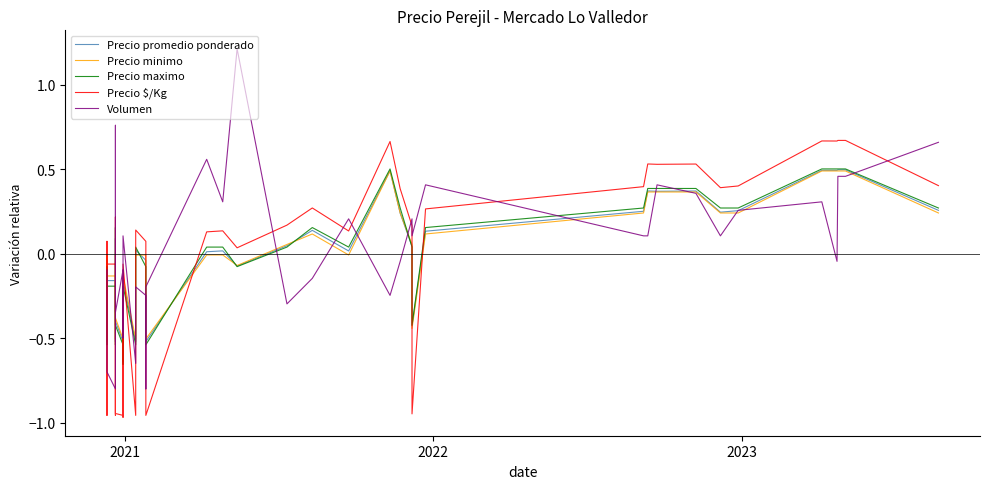

True or false: Precio promedio ponderado has more than 2 points higher than both neighbors.

True